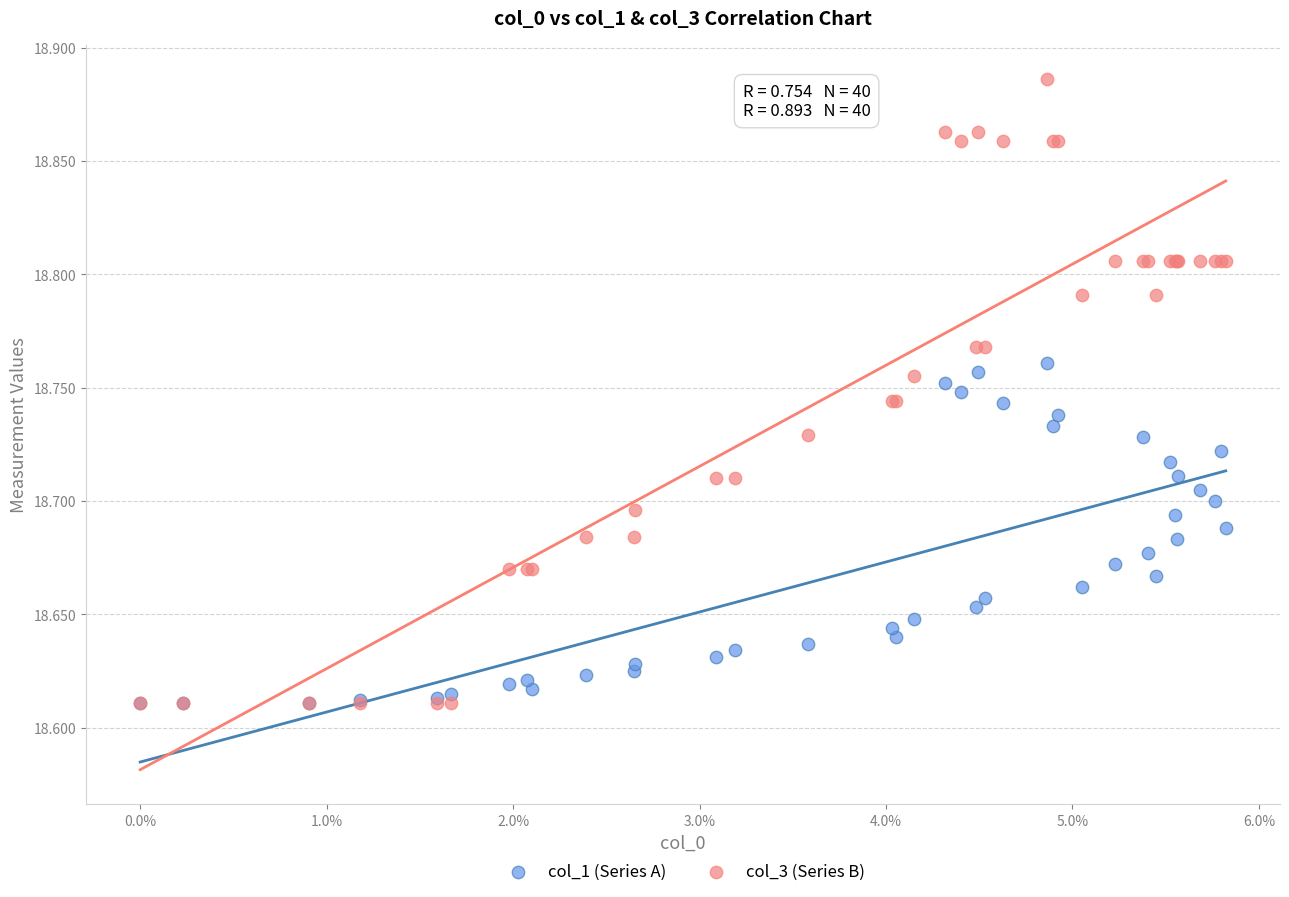

Which series reaches the maximum Y coordinate?

col_3 (Series B)